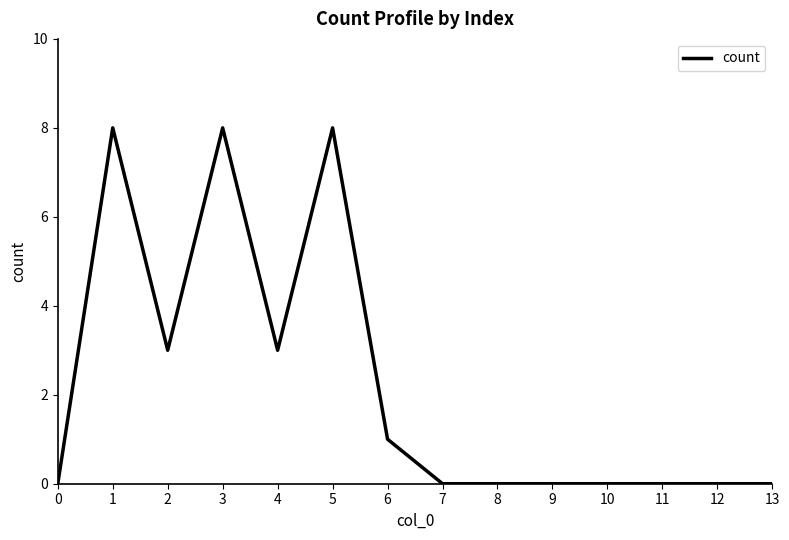

What is the maximum value shown in the chart?

8